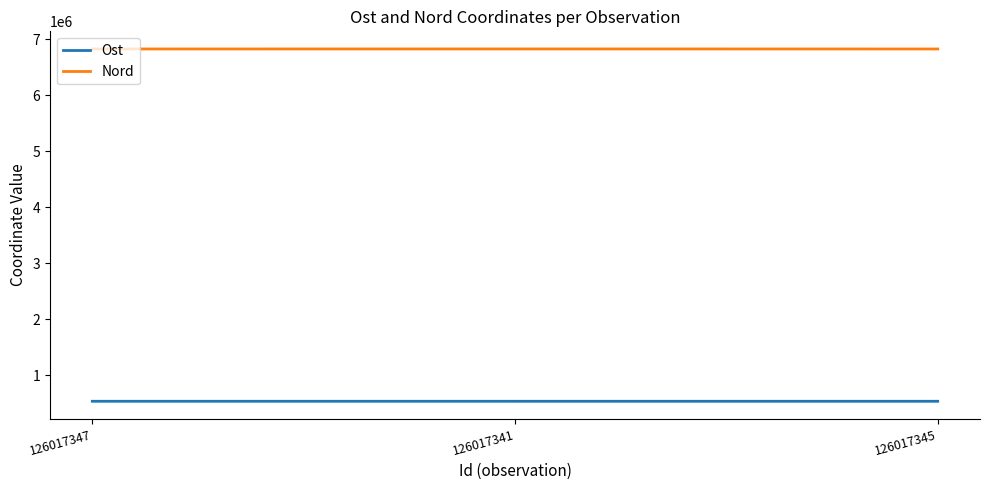

List the series in order of their peak value, lowest first.

Ost, Nord